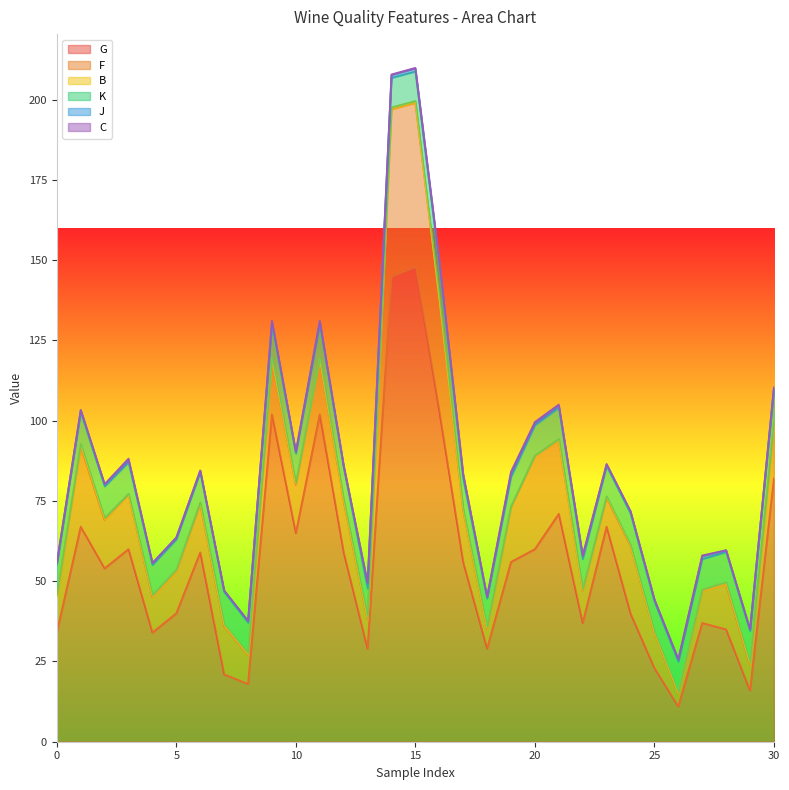

How many lines are shown in the chart?

6